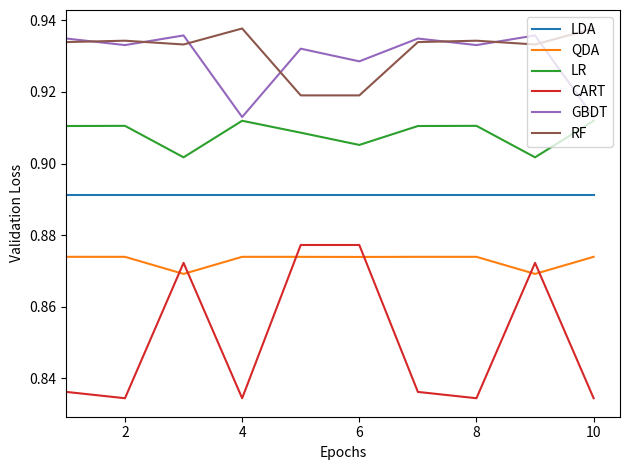

Which series has the largest range (max minus min)?

CART